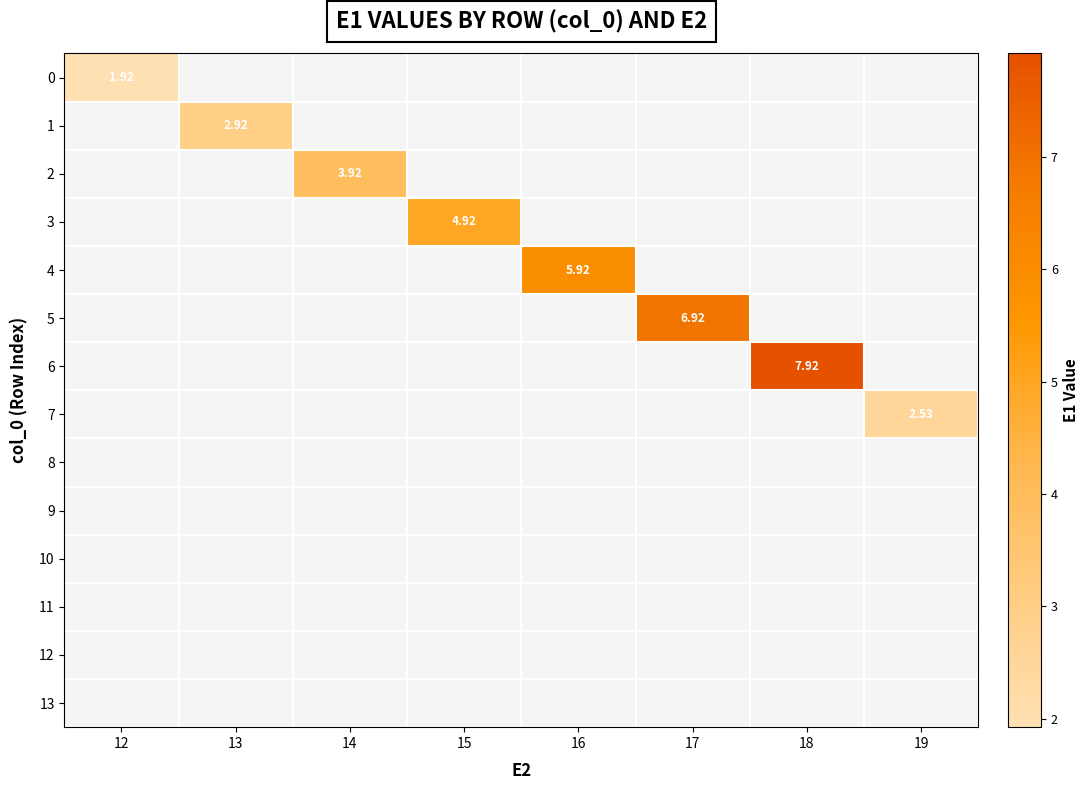

Is it true that 1 equals 2.9 at 13?

True